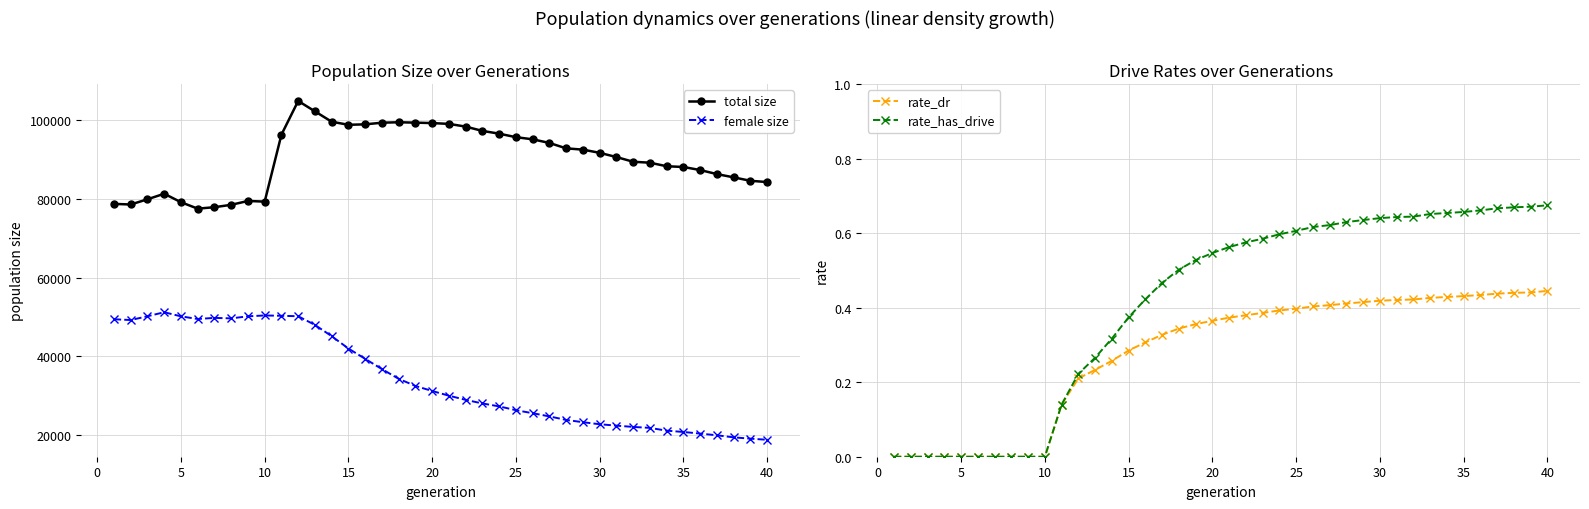

What is the difference between the maximum and second lowest values in the rate_dr series?

0.4